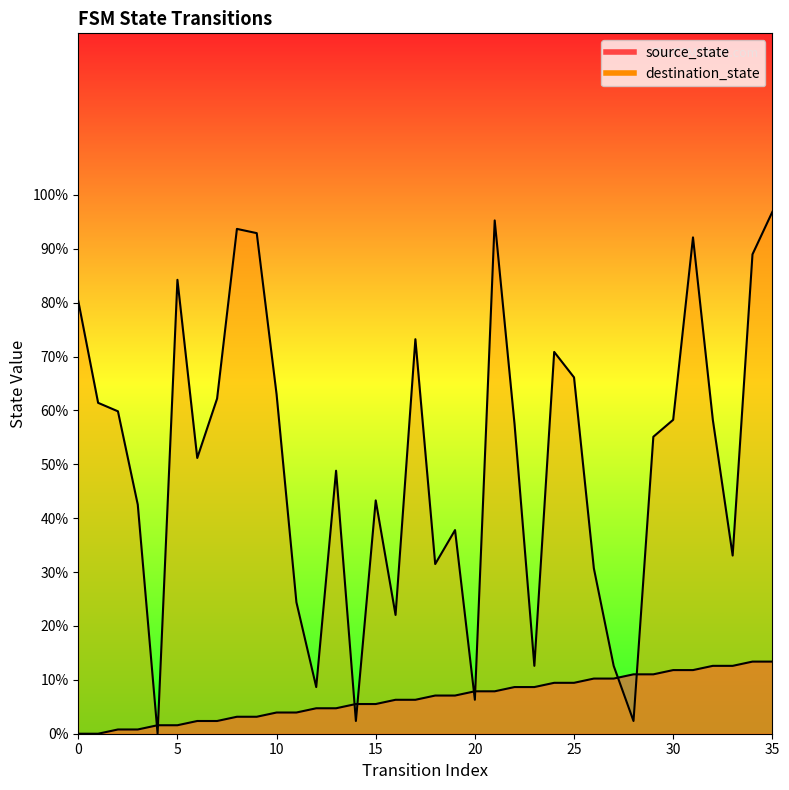

What is the difference between the second highest and minimum values in the destination_state series?

95.3